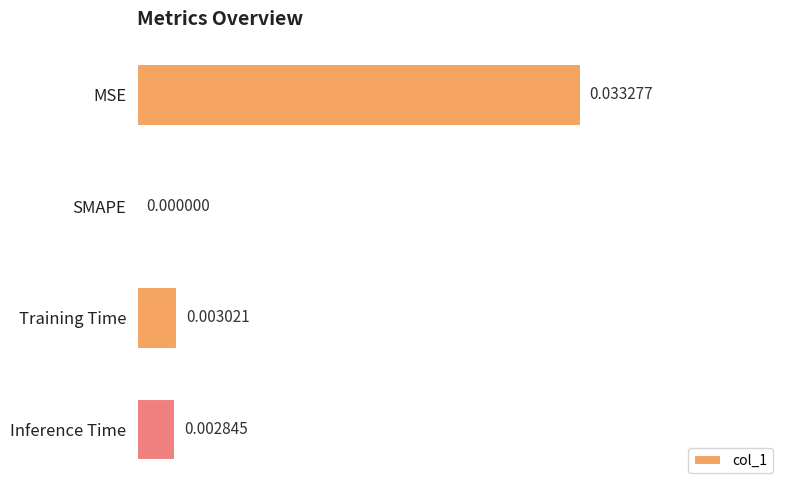

Which has a higher value, SMAPE or MSE?

MSE